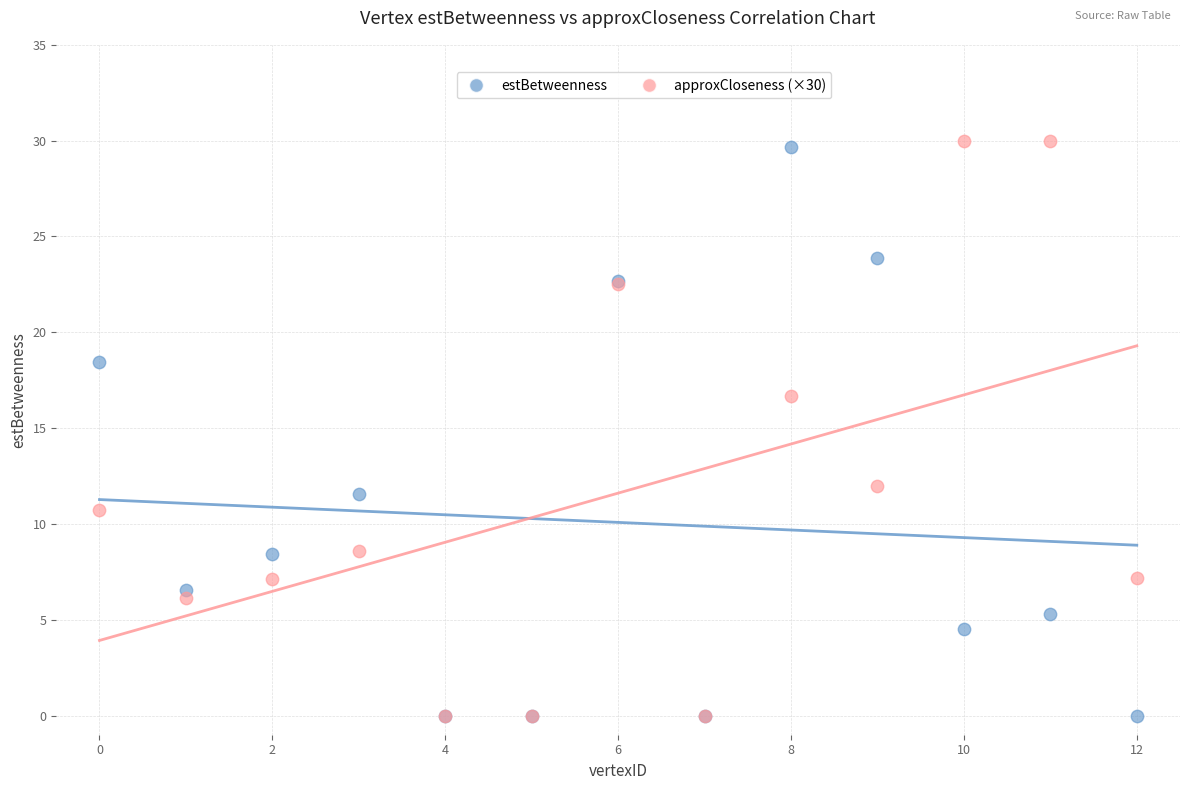

In the estBetweenness series, what Y value is closest to 14?

11.6